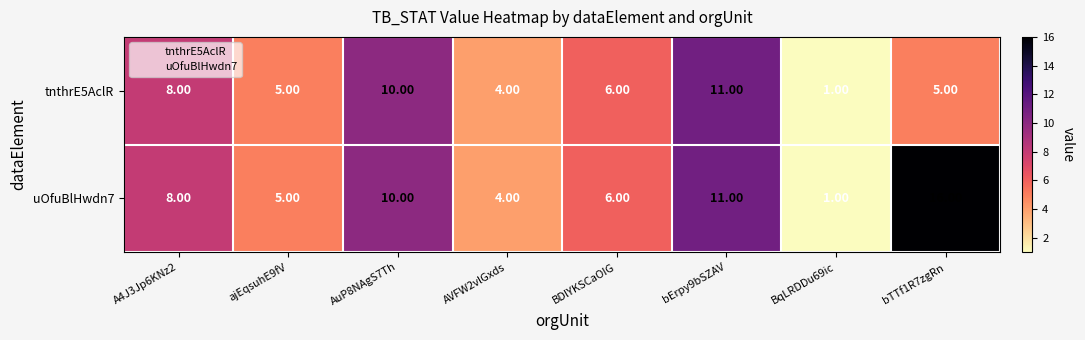

Which series has the widest spread of values?

uOfuBlHwdn7